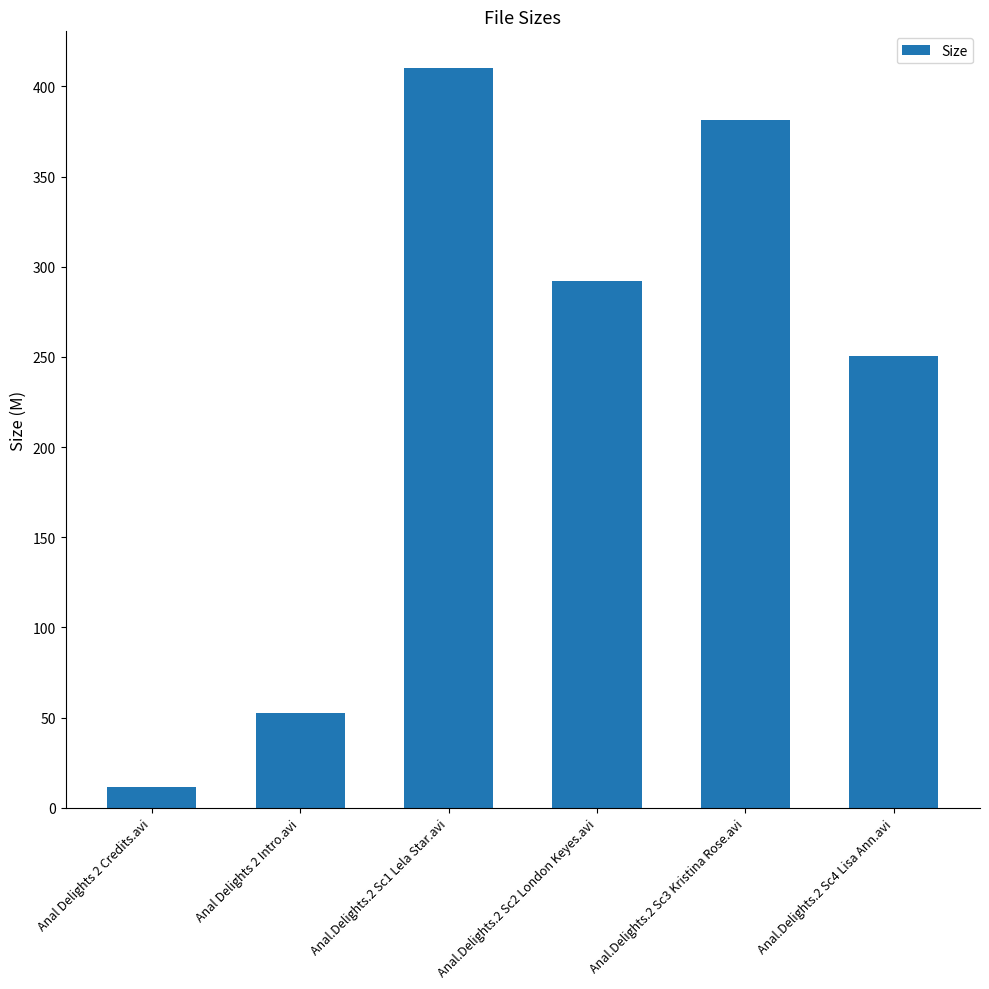

Where is the data nearest to the value 210?

Anal.Delights.2 Sc4 Lisa Ann.avi